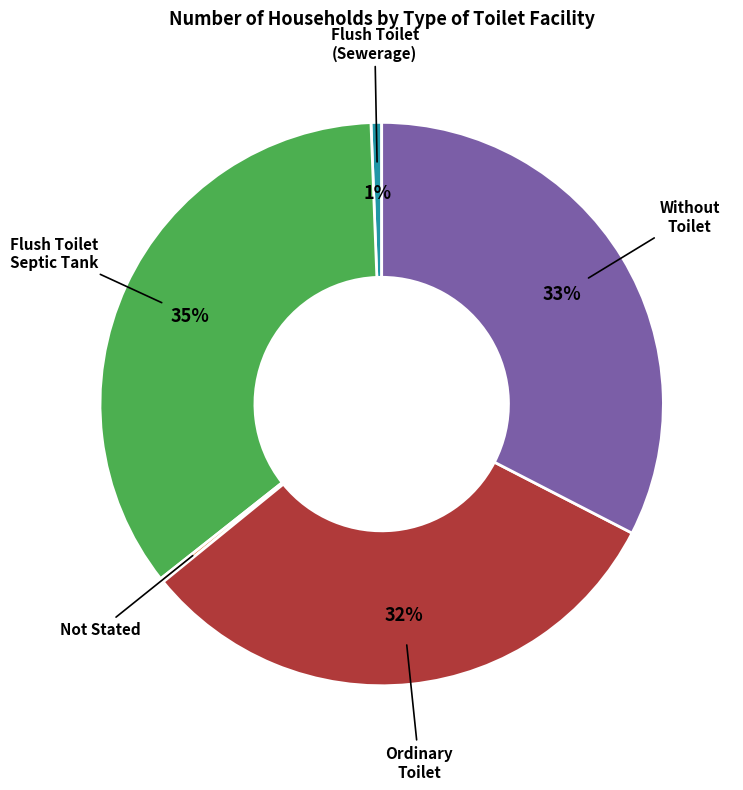

To the nearest percent, what is the average slice percentage?

20%